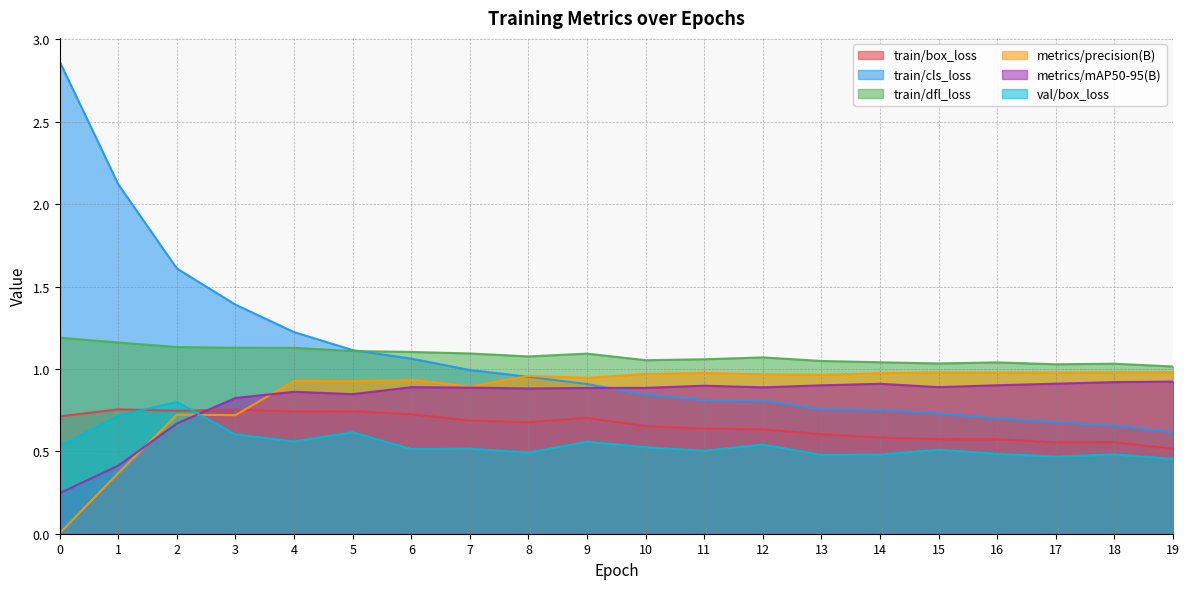

Reading left to right, what are all the values shown in this chart?

train/box_loss: 0.7	0.8	0.7	0.8	0.7	0.7	0.7	0.7	0.7	0.7	0.7	0.6	0.6	0.6	0.6	0.6	0.6	0.6	0.6	0.5
train/cls_loss: 2.9	2.1	1.6	1.4	1.2	1.1	1.1	1.0	1.0	0.9	0.8	0.8	0.8	0.8	0.8	0.7	0.7	0.7	0.7	0.6
train/dfl_loss: 1.2	1.2	1.1	1.1	1.1	1.1	1.1	1.1	1.1	1.1	1.1	1.1	1.1	1.0	1.0	1.0	1.0	1.0	1.0	1.0
metrics/precision(B): 0.0	0.4	0.7	0.7	0.9	0.9	0.9	0.9	1.0	0.9	1.0	1.0	1.0	1.0	1.0	1.0	1.0	1.0	1.0	1.0
metrics/mAP50-95(B): 0.2	0.4	0.7	0.8	0.9	0.8	0.9	0.9	0.9	0.9	0.9	0.9	0.9	0.9	0.9	0.9	0.9	0.9	0.9	0.9
val/box_loss: 0.5	0.7	0.8	0.6	0.6	0.6	0.5	0.5	0.5	0.6	0.5	0.5	0.5	0.5	0.5	0.5	0.5	0.5	0.5	0.5